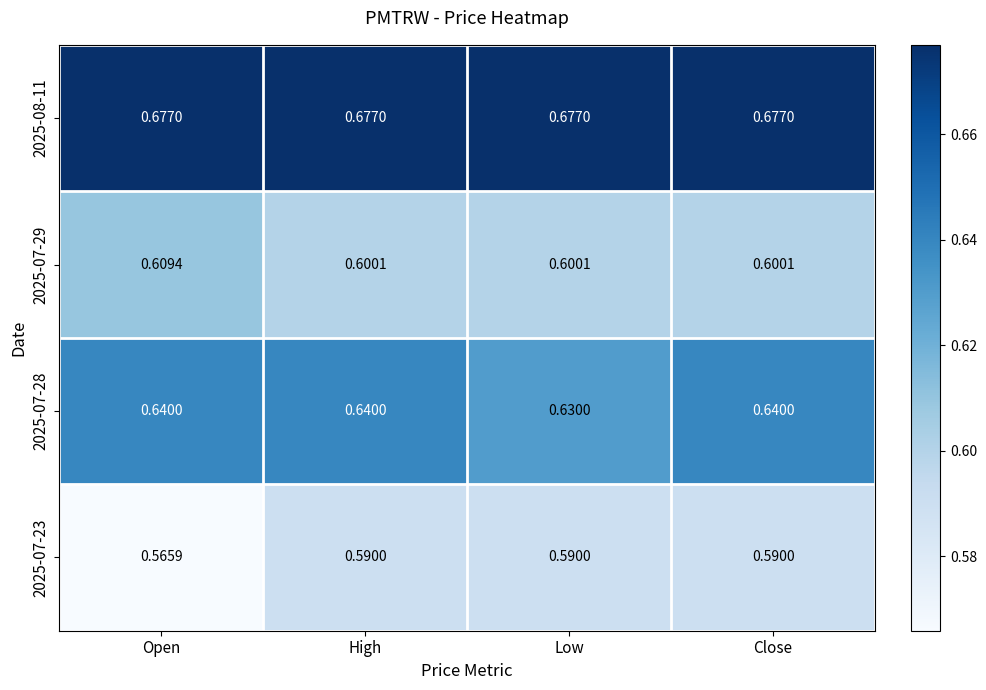

Where is 2025-07-23 nearest to the value 0?

Open